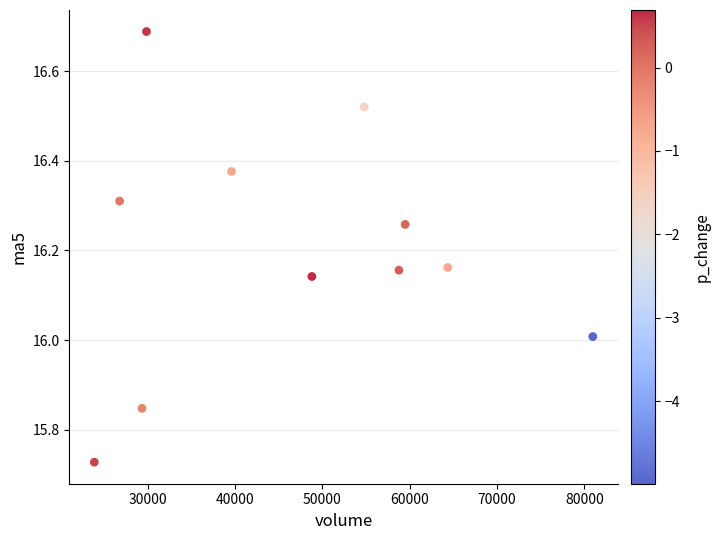

What is the average X value?

46961.0